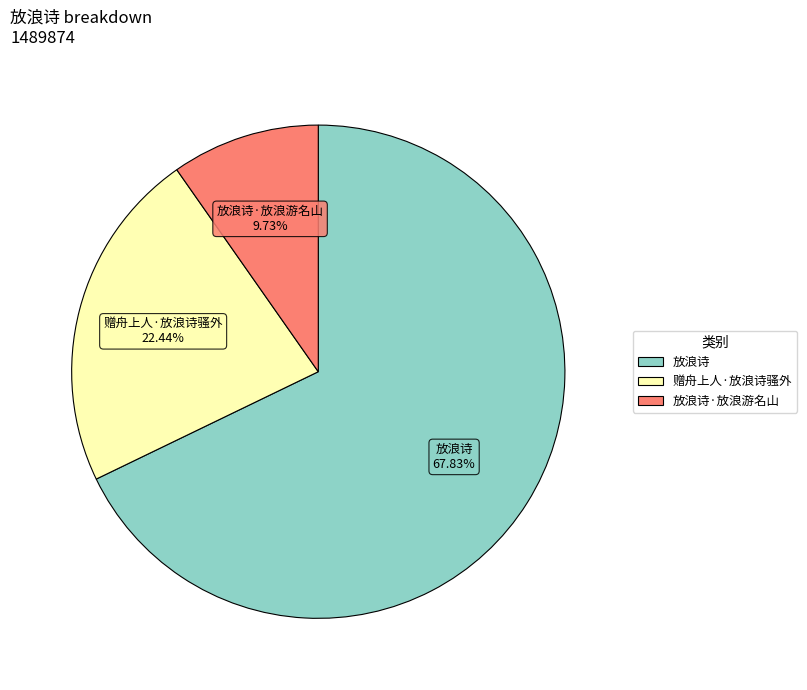

Which slice represents more than half of the pie?

放浪诗